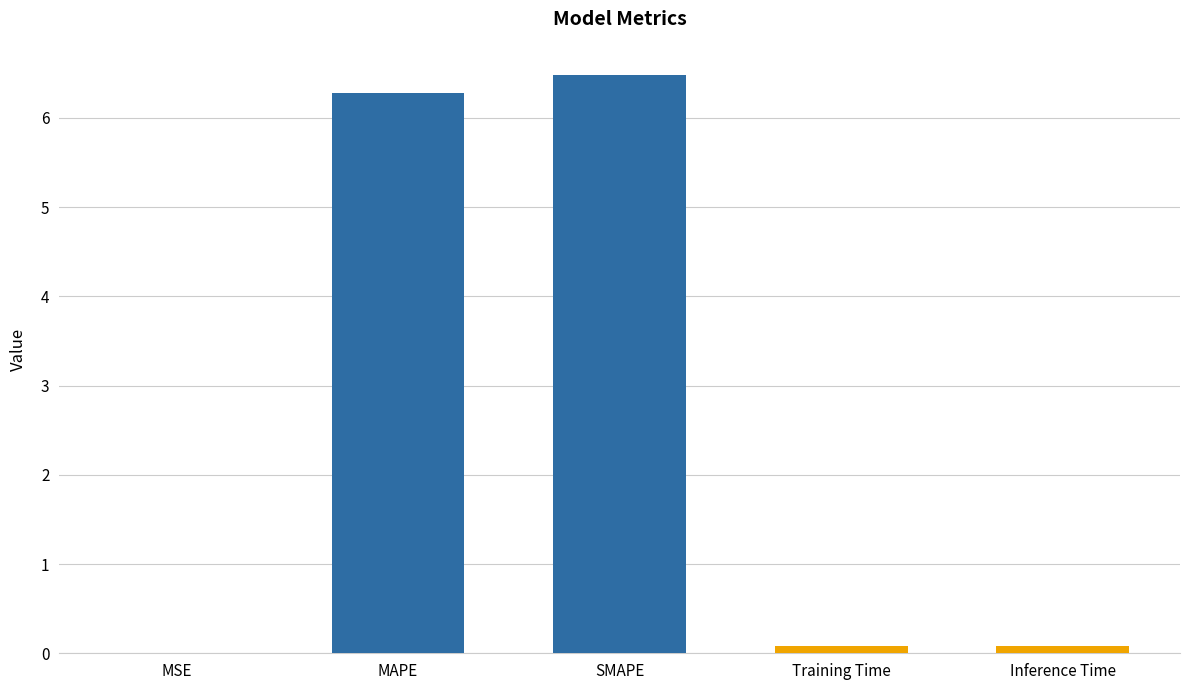

What is the sum of all values?

12.9